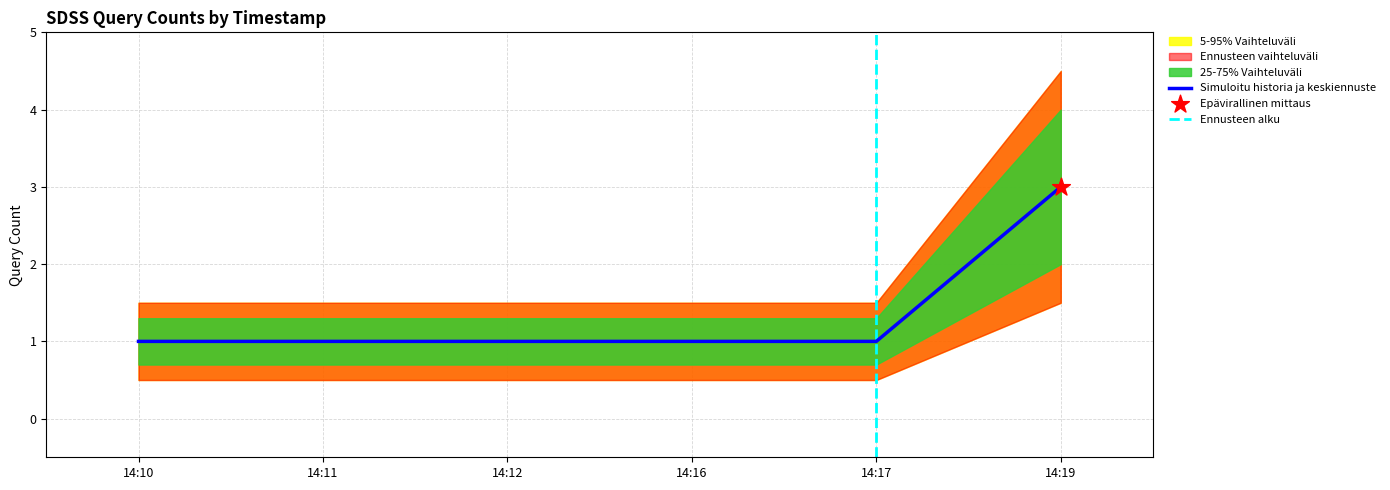

Approximately how many times larger is the value at 14:17 compared to 14:10?

1.0